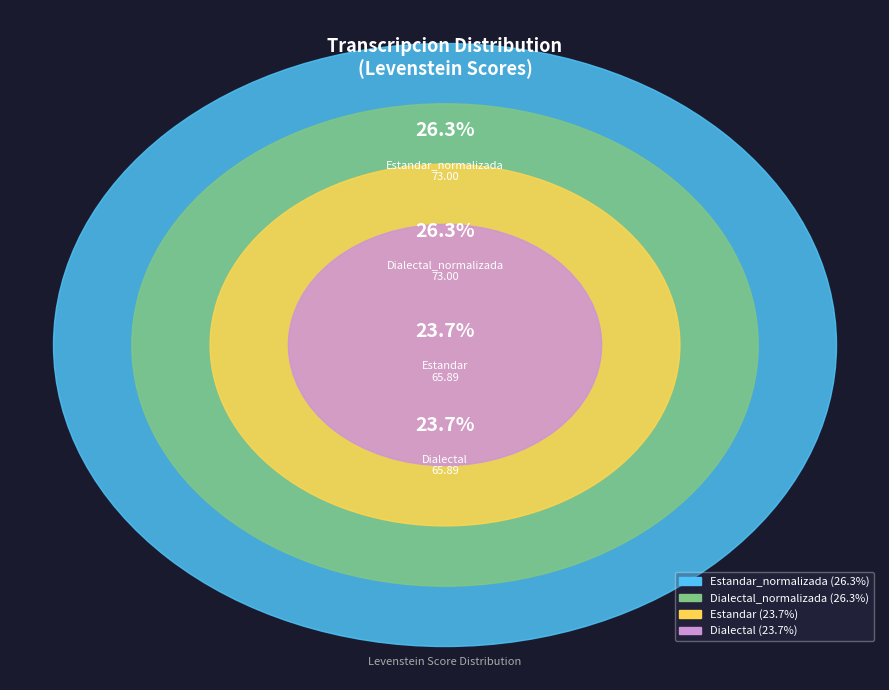

Does Dialectal_normalizada represent more than half of the total?

No